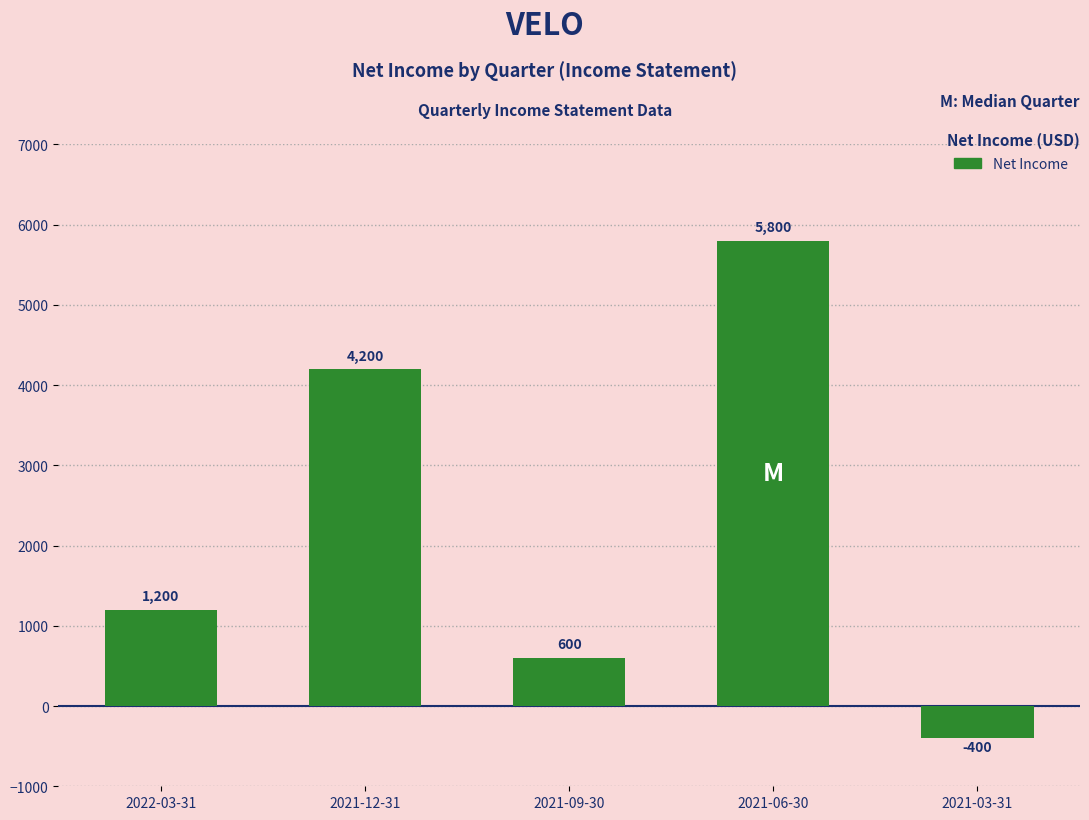

What is the sum of all values?

11400